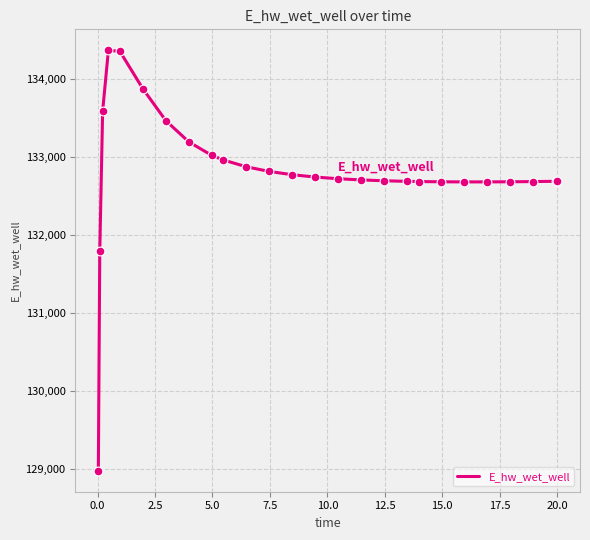

What is the smallest value displayed?

128975.2